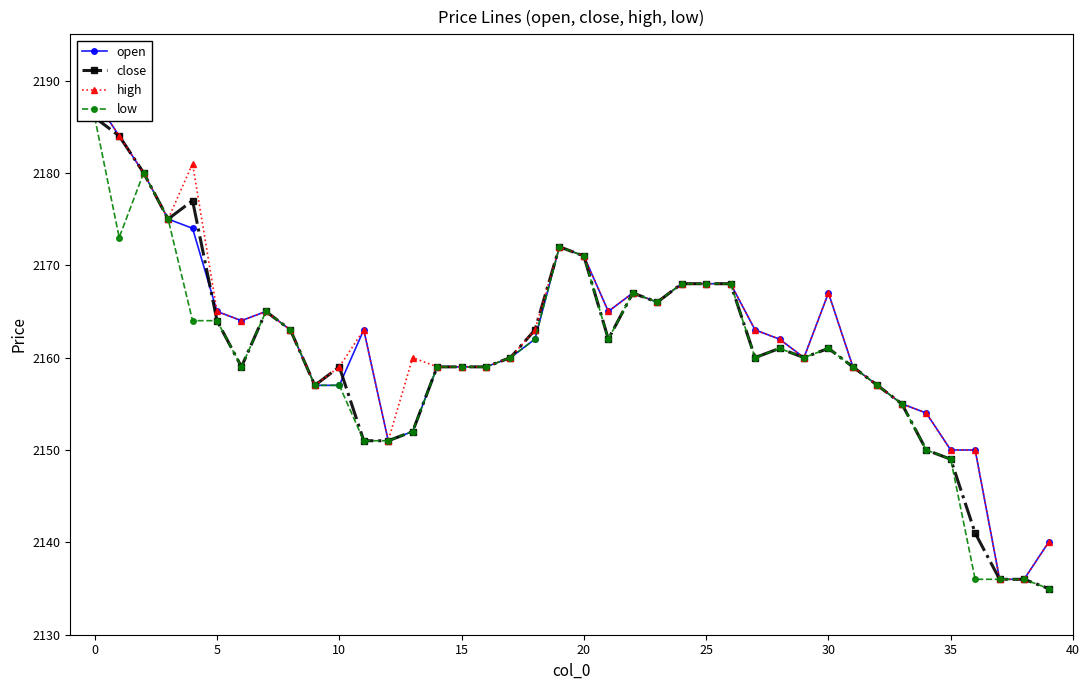

What are all the series names shown in the legend?

open, close, high, low